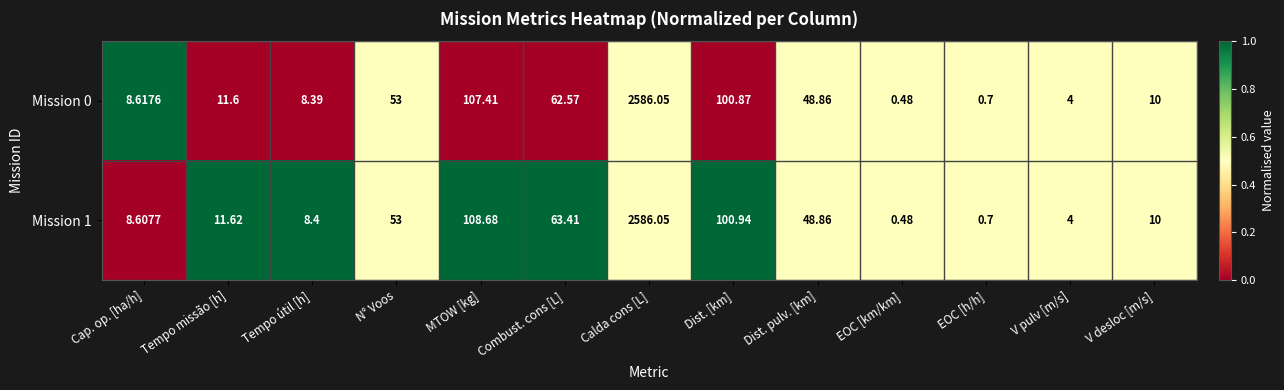

How many data points in Mission 1 are above 11?

7